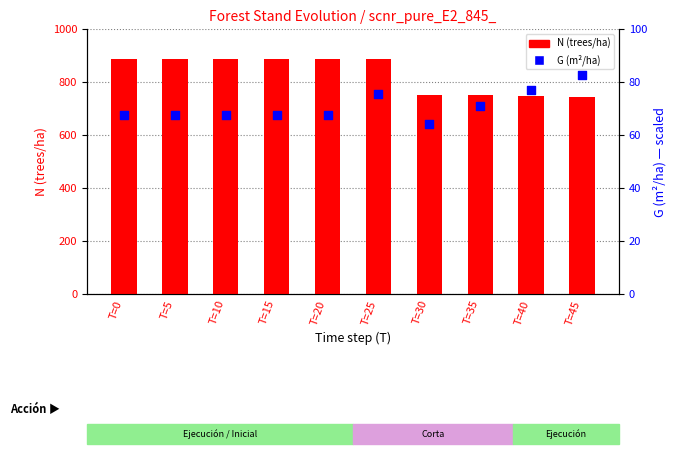

Is the value of G (m²/ha) at T=5 greater than the value of N (trees/ha) at T=30?

No